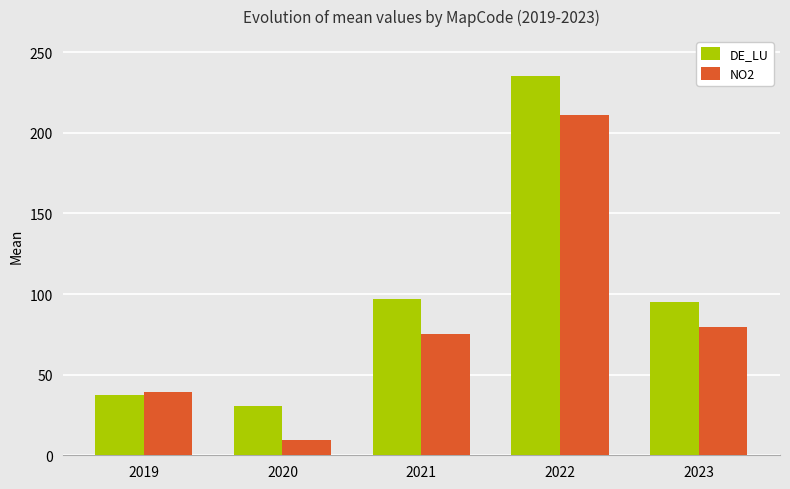

At 2021, list the series in order from smallest to largest.

NO2, DE_LU